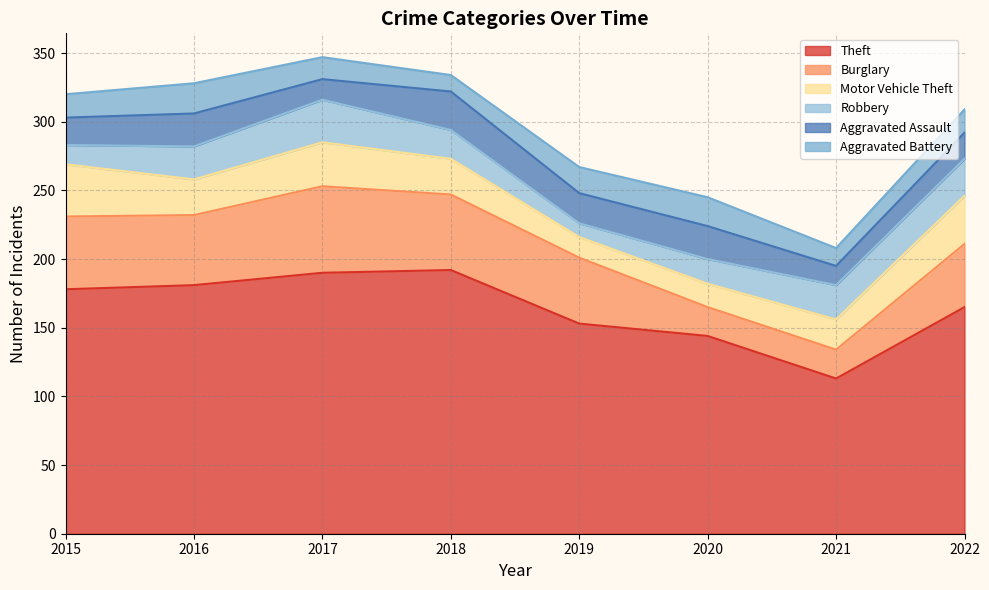

Where is the first local minimum for Motor Vehicle Theft?

2016